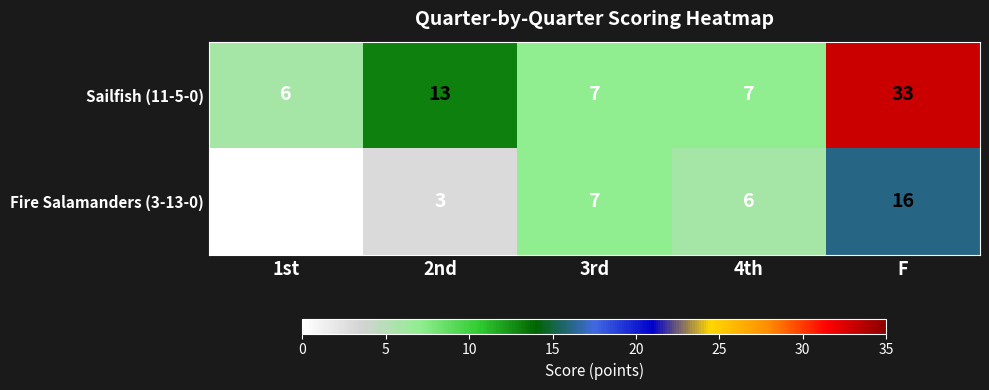

List the series in order of their overall mean, highest first.

Sailfish (11-5-0), Fire Salamanders (3-13-0)